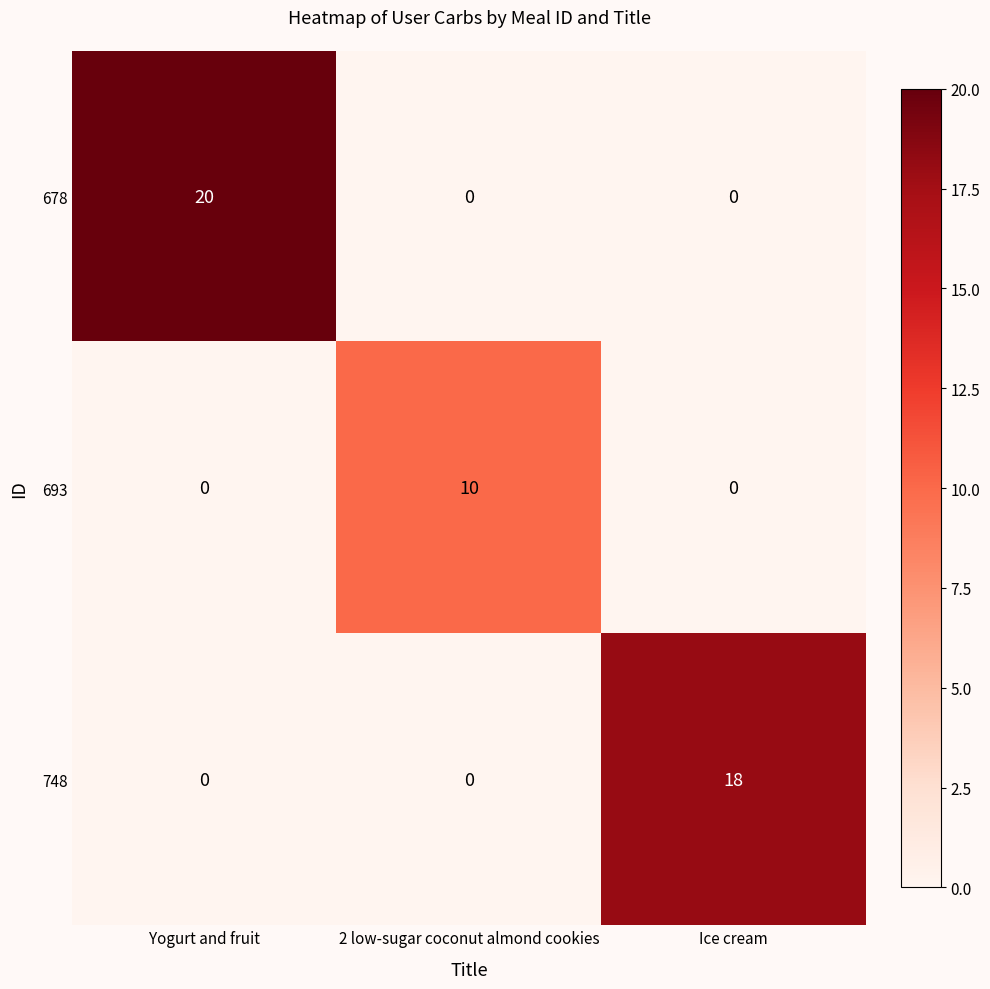

Reading left to right, extract all data points from this chart.

678: Yogurt and fruit=20	2 low-sugar coconut almond cookies=0	Ice cream=0
693: Yogurt and fruit=0	2 low-sugar coconut almond cookies=10	Ice cream=0
748: Yogurt and fruit=0	2 low-sugar coconut almond cookies=0	Ice cream=18